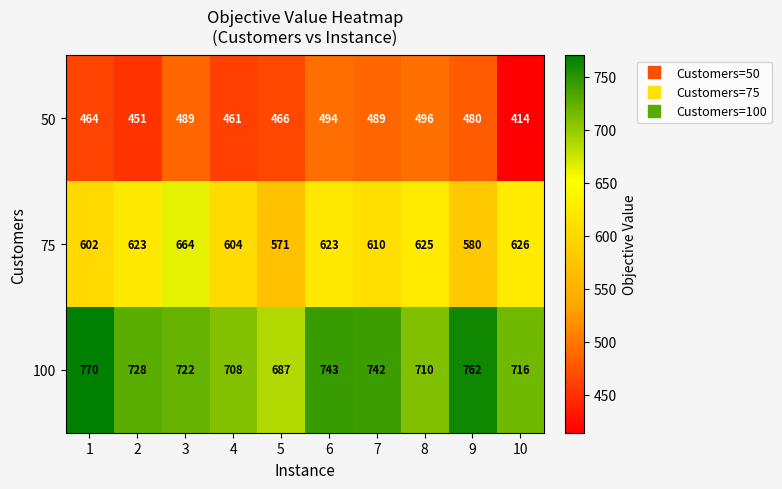

What is the difference between the 75 values at 10 and 3?

38